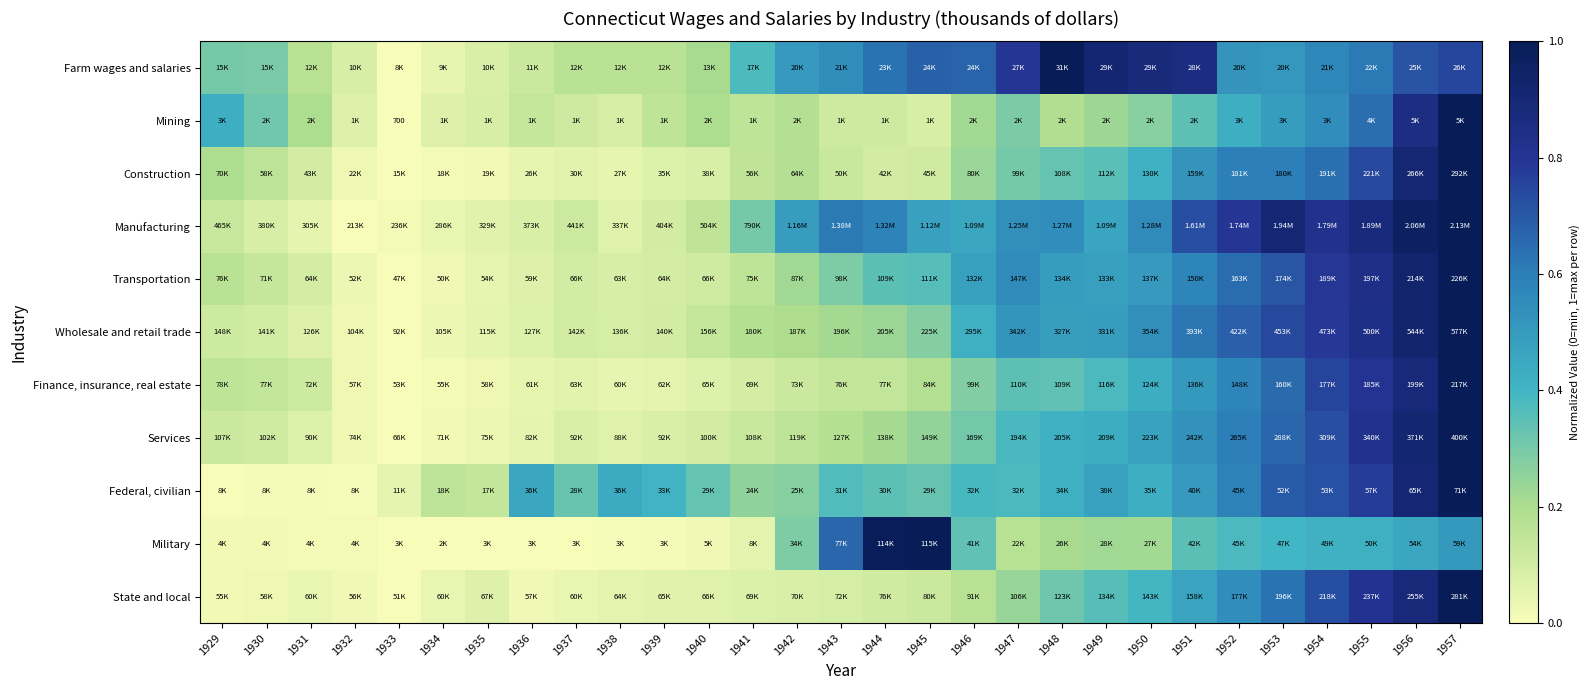

Read the Wholesale and retail trade value at 1952.

0.7